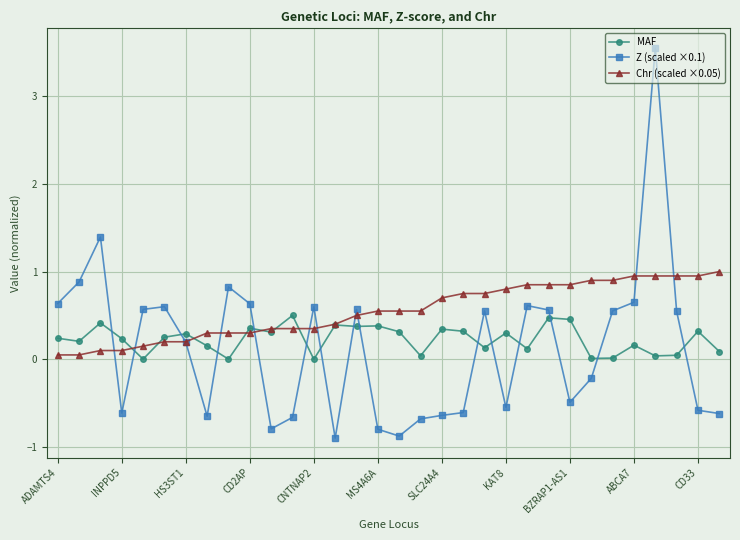

True or false: MAF has more than 0 interior local peaks.

True